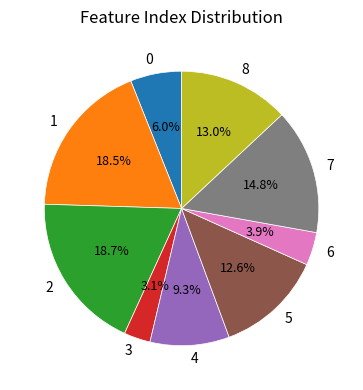

How many slices are in this pie chart?

9